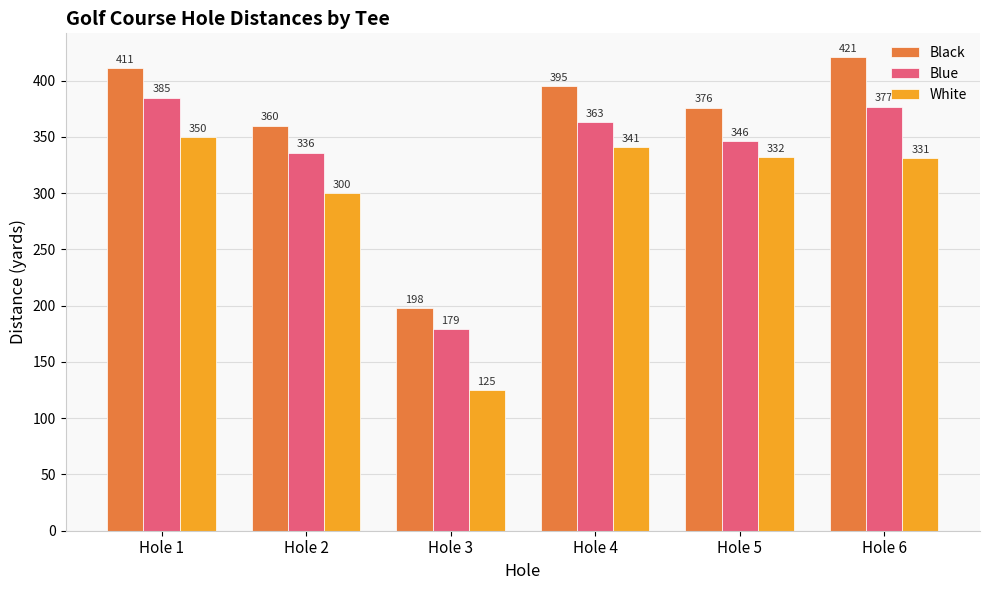

Reading right to left, what are all the values shown in this chart?

Black: 421	376	395	198	360	411
Blue: 377	346	363	179	336	385
White: 331	332	341	125	300	350